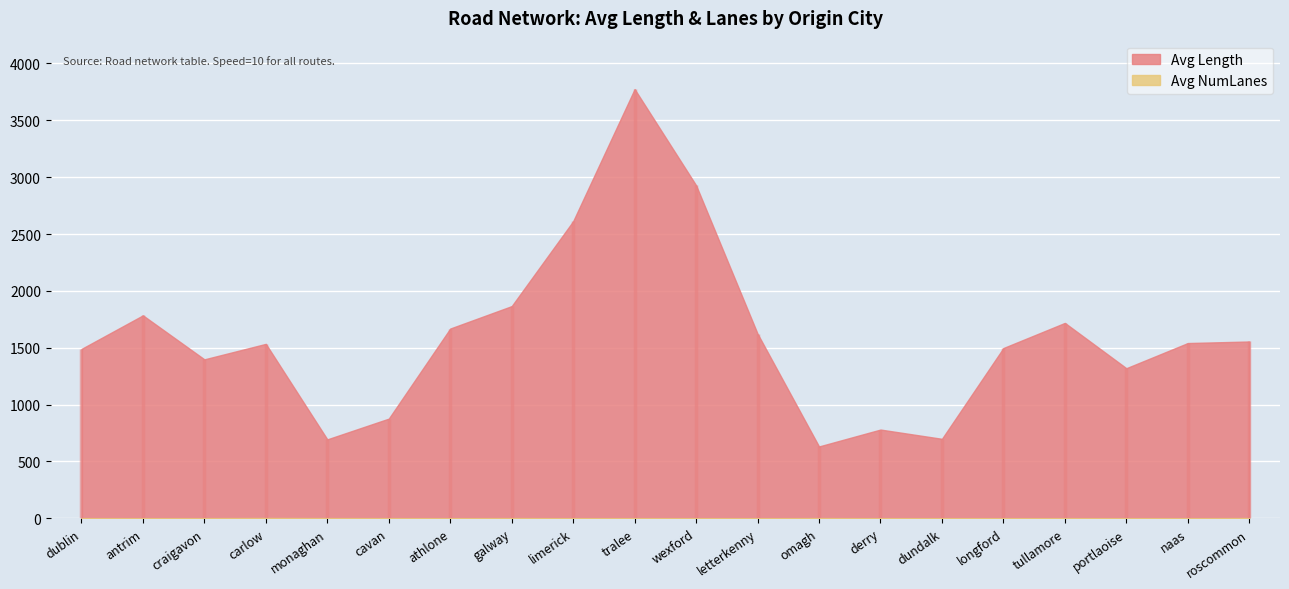

How many interior local peaks does the Avg NumLanes series have?

4